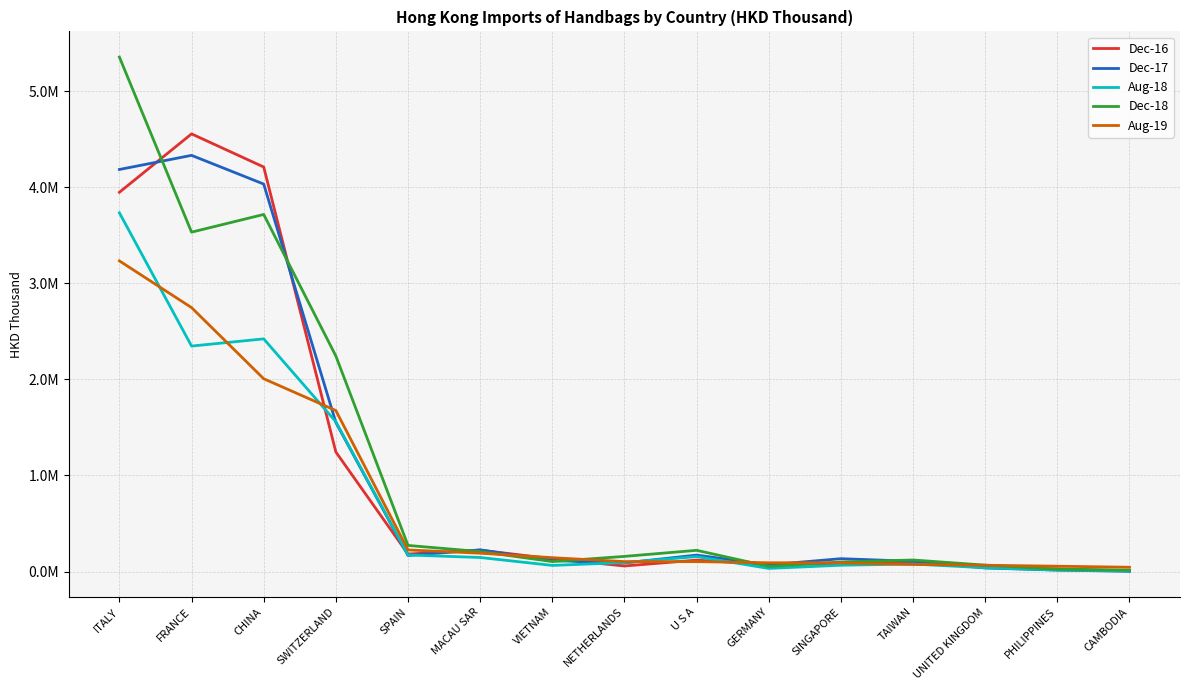

In Dec-17, how many points are lower than both neighbors (excluding endpoints)?

3